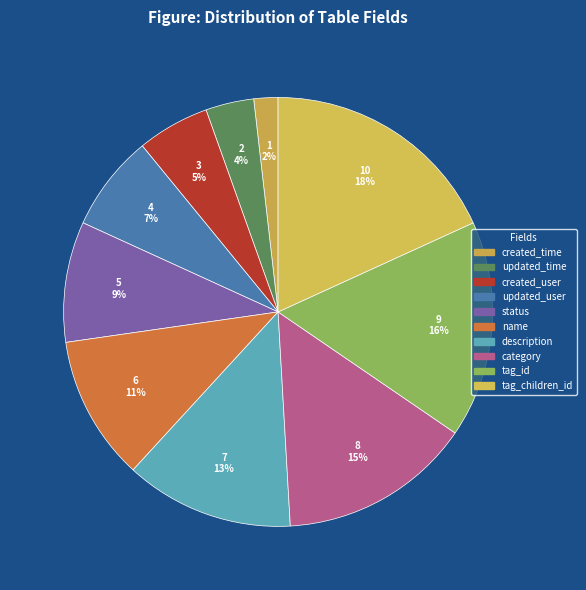

To the nearest percent, what is the difference between the largest and smallest slice percentages?

16%